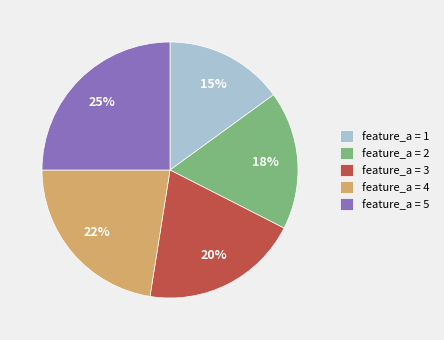

What is the smallest slice in the pie chart?

feature_a = 1